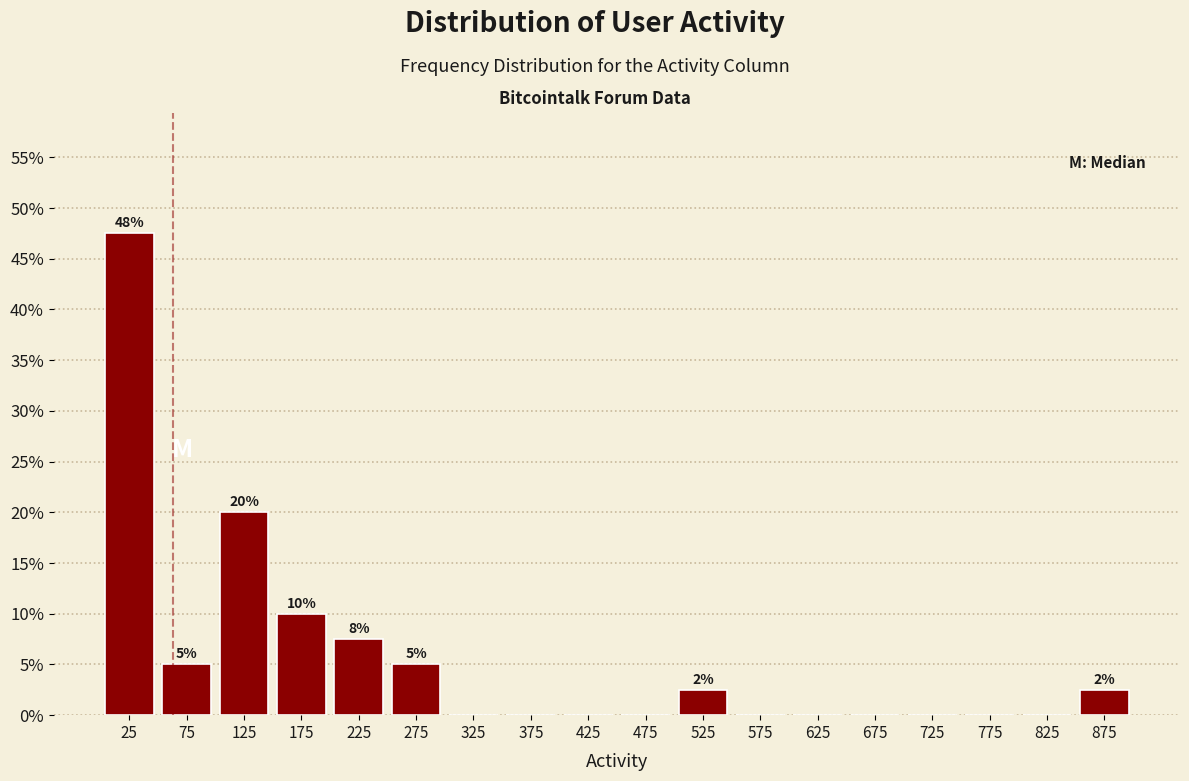

Over which range of the x-axis is the bar tallest?

0 to 50